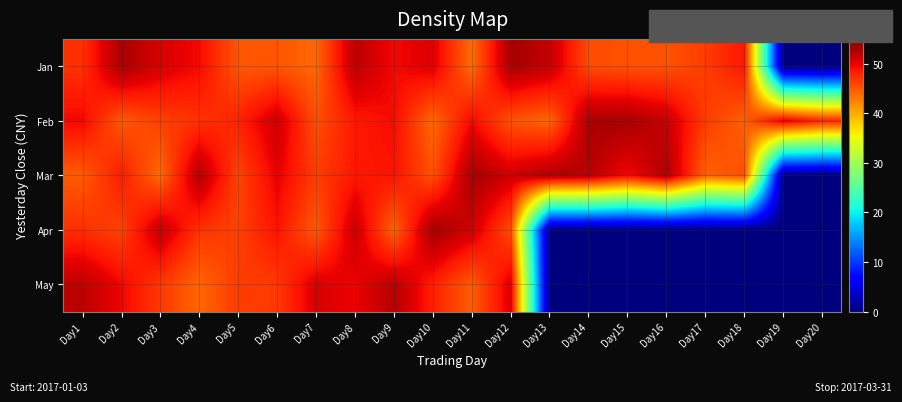

Rank the series at Day20 from highest to lowest value.

Feb, Jan, Mar, Apr, May